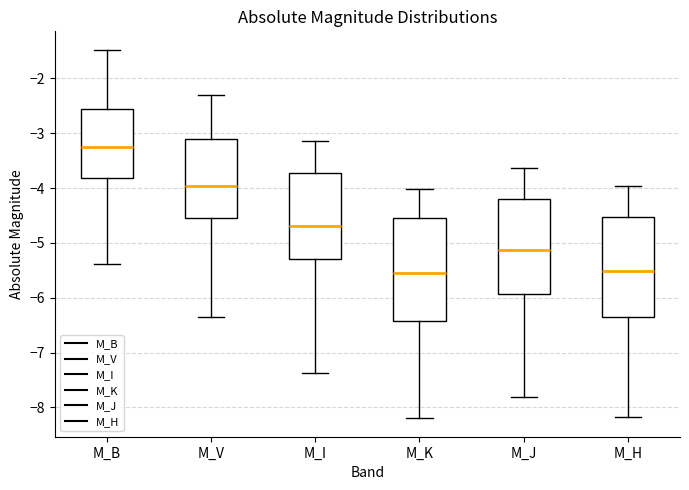

Reading left to right, transcribe this box plot: for each box, give where its median line is, the range the box spans, and where its two whiskers end, as read against the y-axis. The values are not printed on the chart, so give them approximately, as read against the axis.

M_B: median -3.2, box -3.8 to -2.6, whiskers -5.4 to -1.5
M_V: median -4.0, box -4.5 to -3.1, whiskers -6.4 to -2.3
M_I: median -4.7, box -5.3 to -3.7, whiskers -7.4 to -3.1
M_K: median -5.5, box -6.4 to -4.5, whiskers -8.2 to -4.0
M_J: median -5.1, box -5.9 to -4.2, whiskers -7.8 to -3.6
M_H: median -5.5, box -6.4 to -4.5, whiskers -8.2 to -4.0